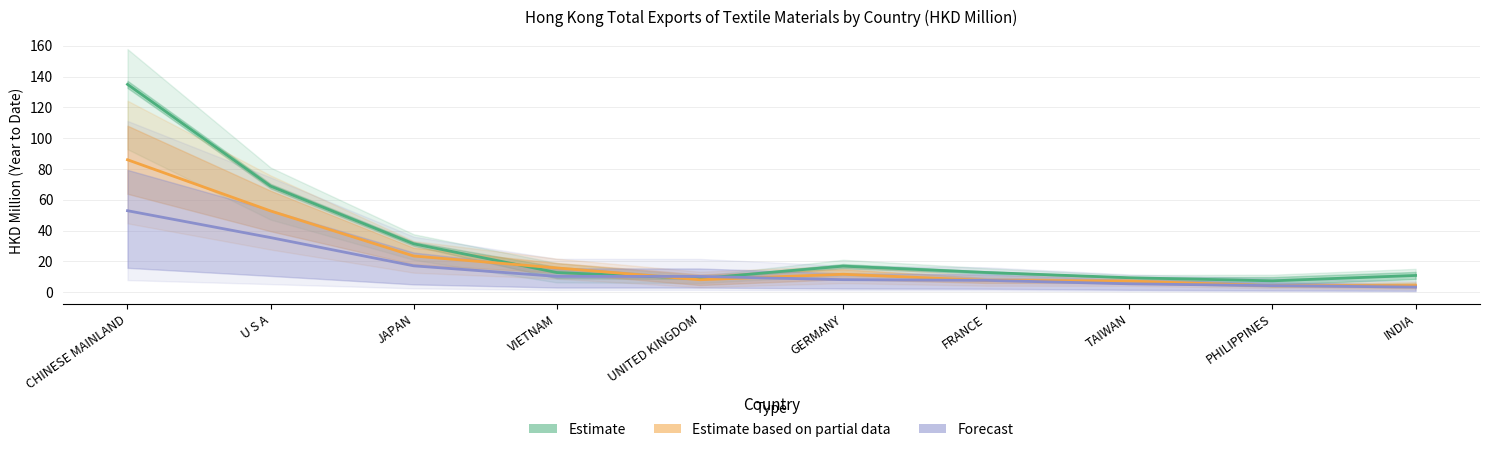

What position from the right is TAIWAN?

3